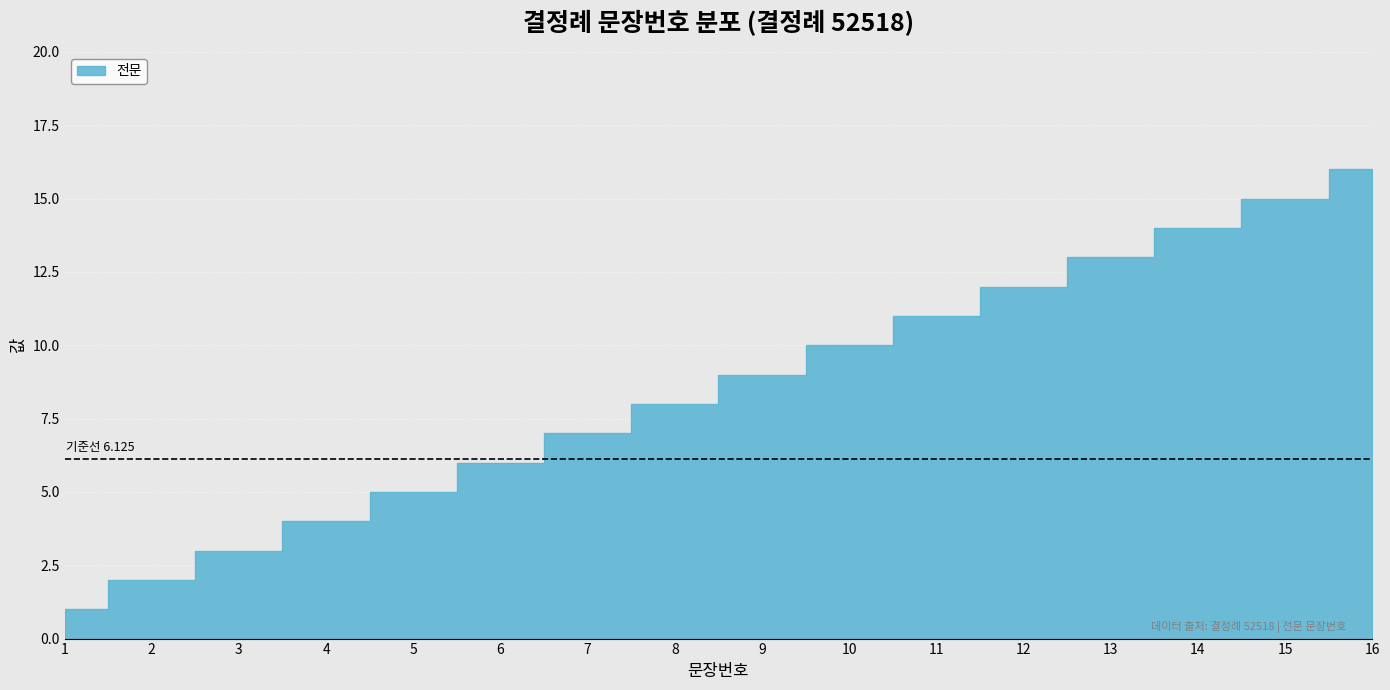

What is the change in value from 1 to 3?

+2